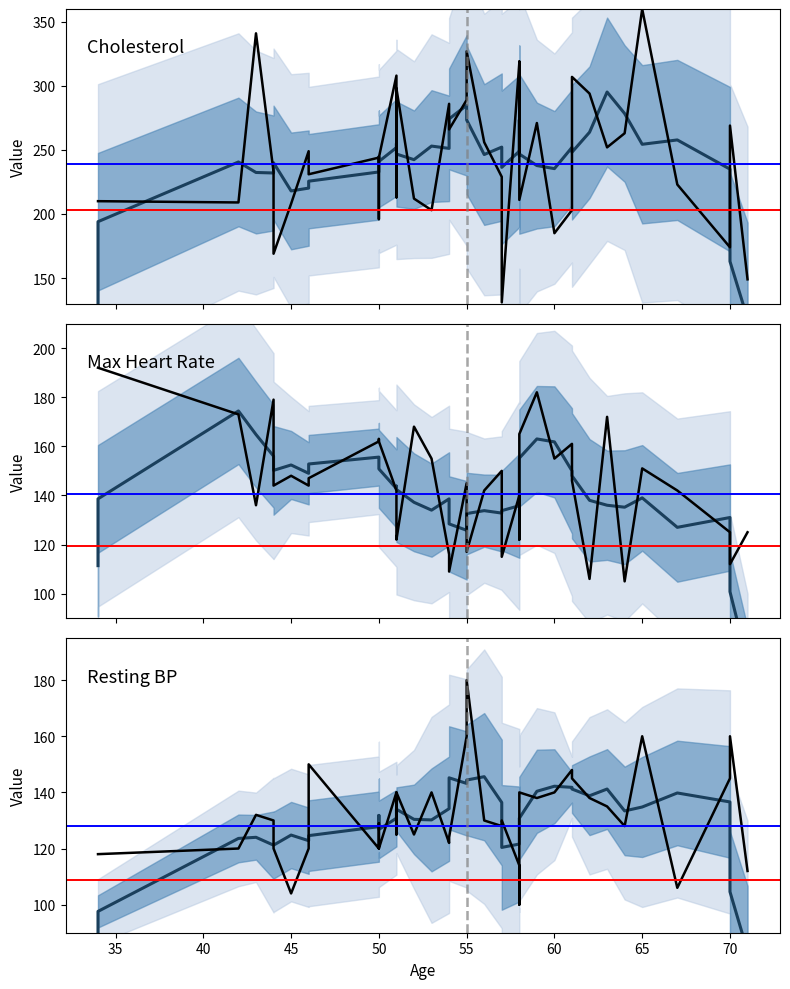

True or false: chol (smoothed) and trestbps (smoothed) intersect in this chart.

False